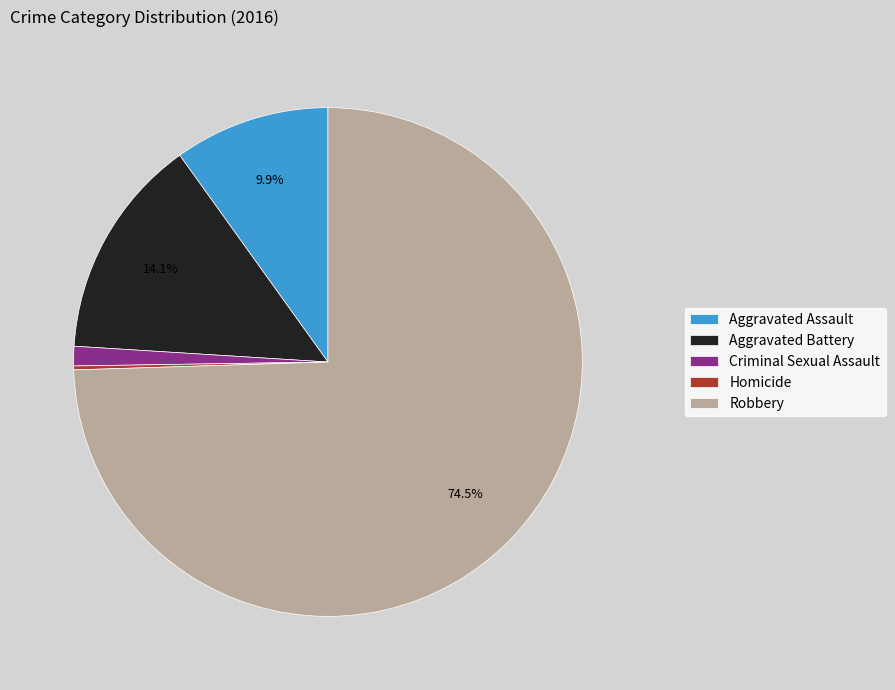

What percentage is NOT represented by Aggravated Assault?

90.1%